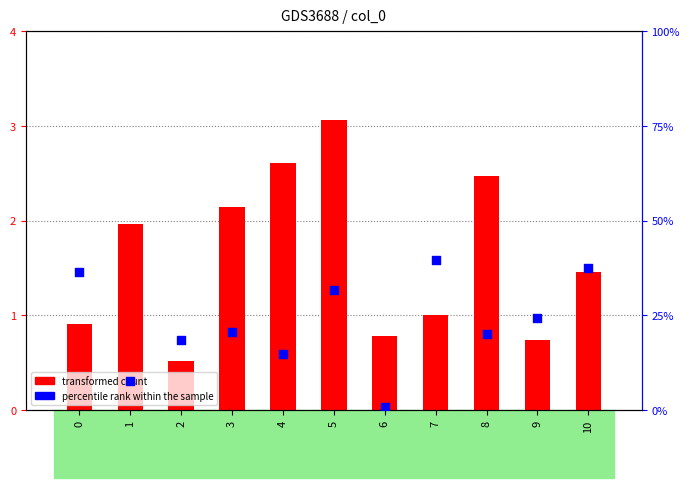

Which series reaches the minimum Y coordinate?

transformed count